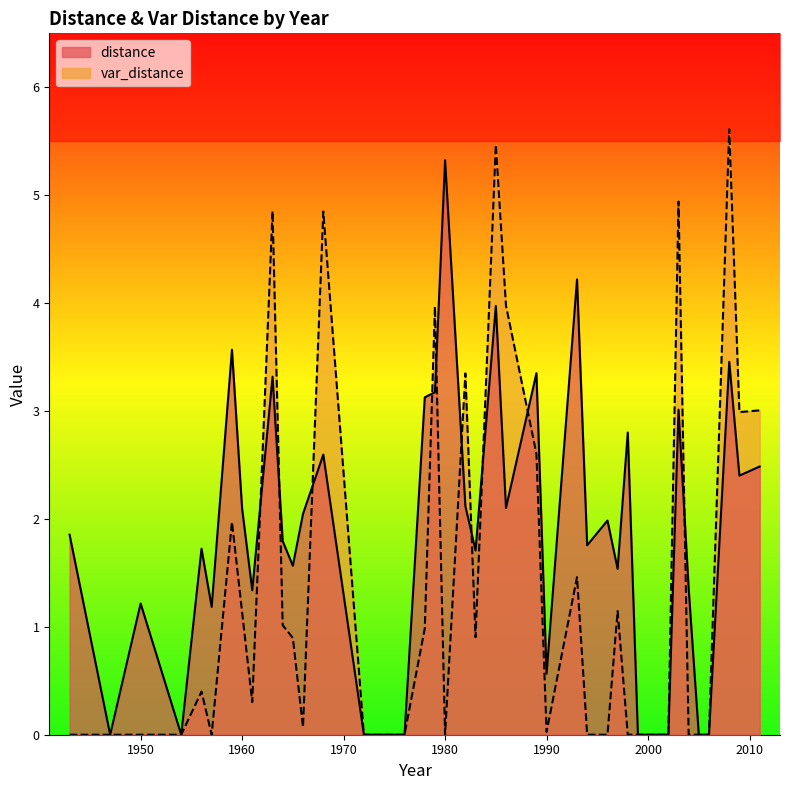

Is it true that var_distance equals 0.0 at 1990?

True